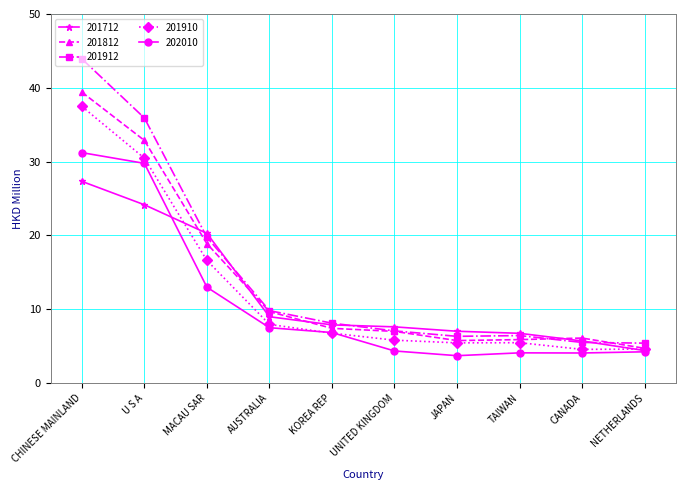

What is the difference between the maximum and minimum values in the 201812 series?

34.7